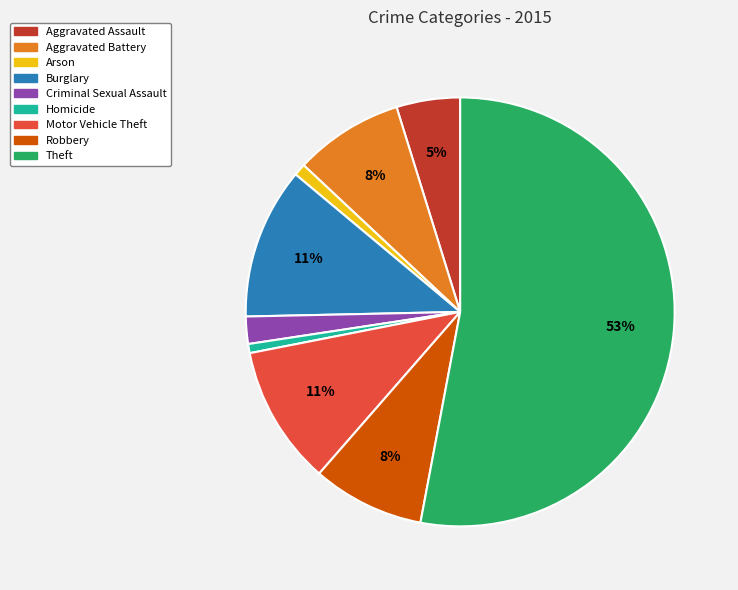

Does any single category account for the majority?

Yes